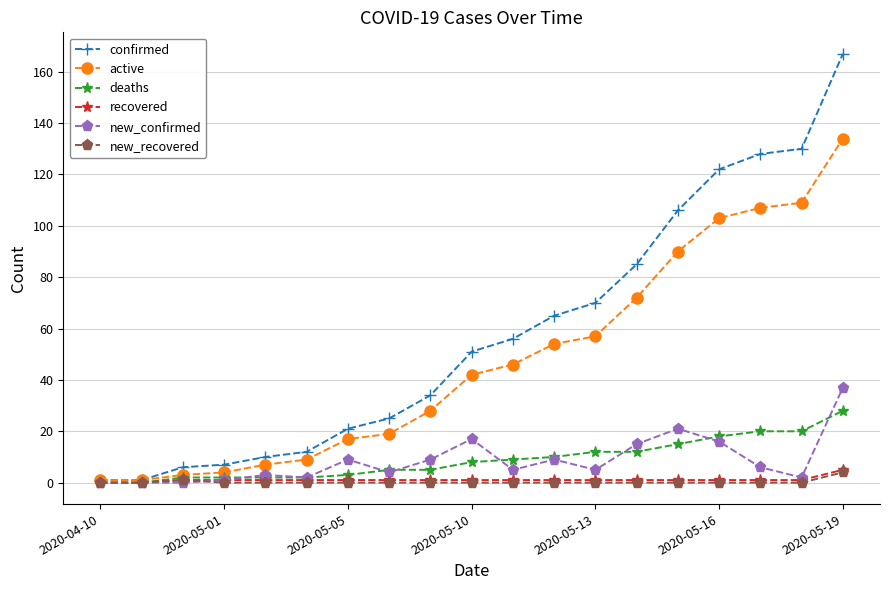

What is the maximum value shown in the chart?

167